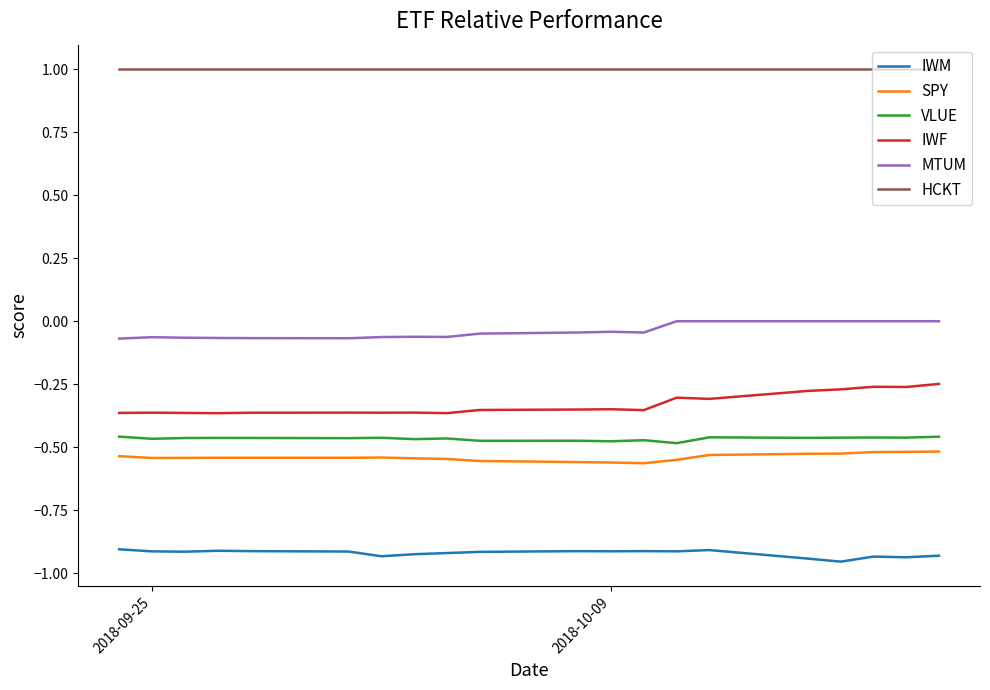

True or false: VLUE and MTUM intersect in this chart.

False